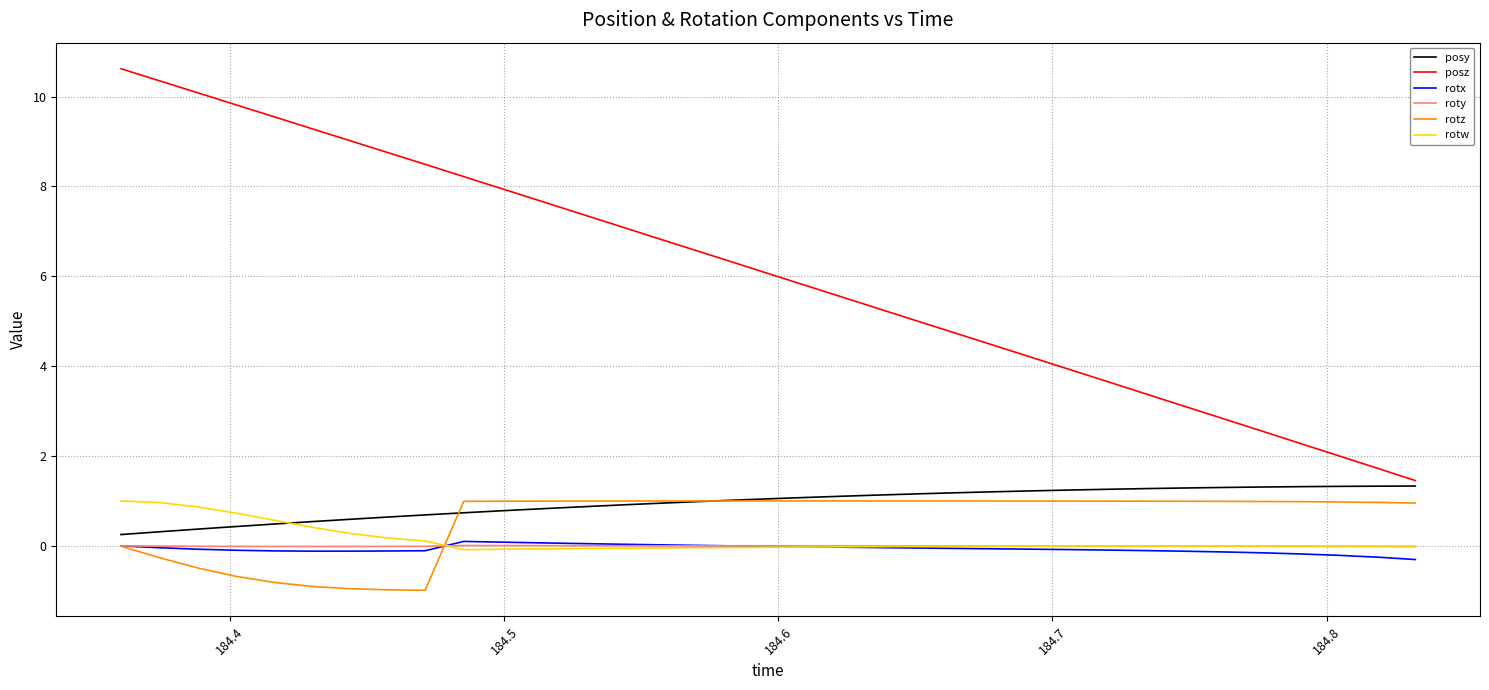

Which series has the largest range (max minus min)?

posz